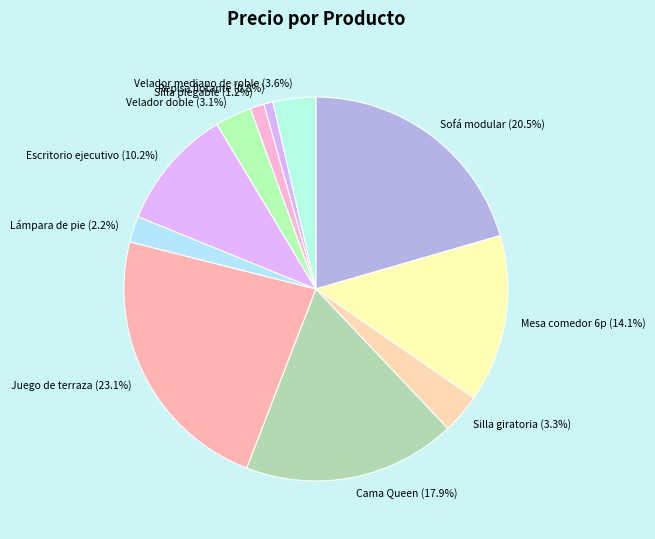

The Repisa flotante slice represents 11% of the pie. True or false?

False